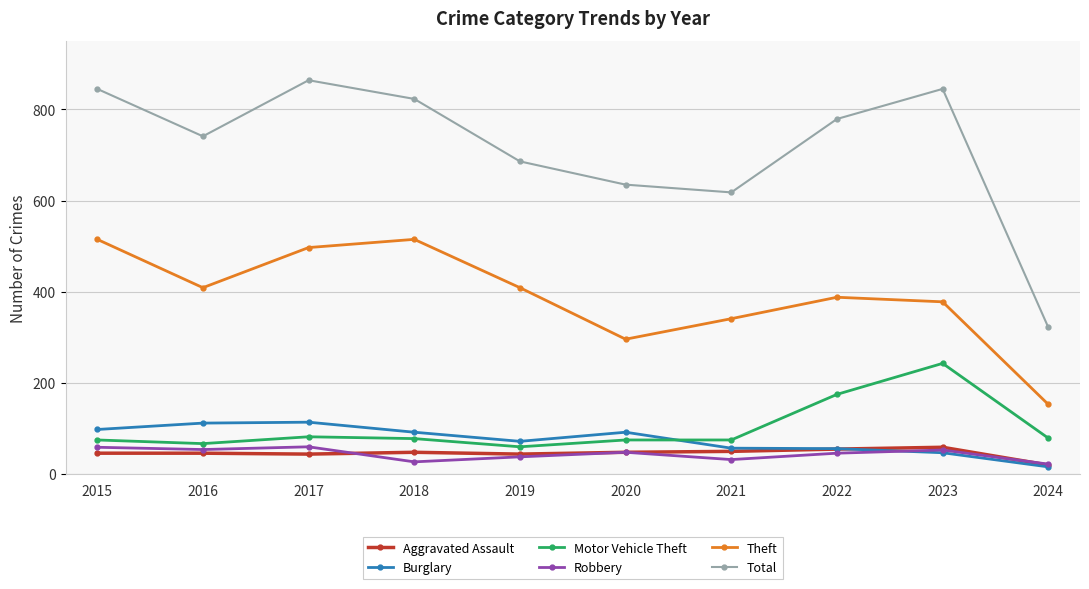

How many interior local peaks does the Theft series have?

2